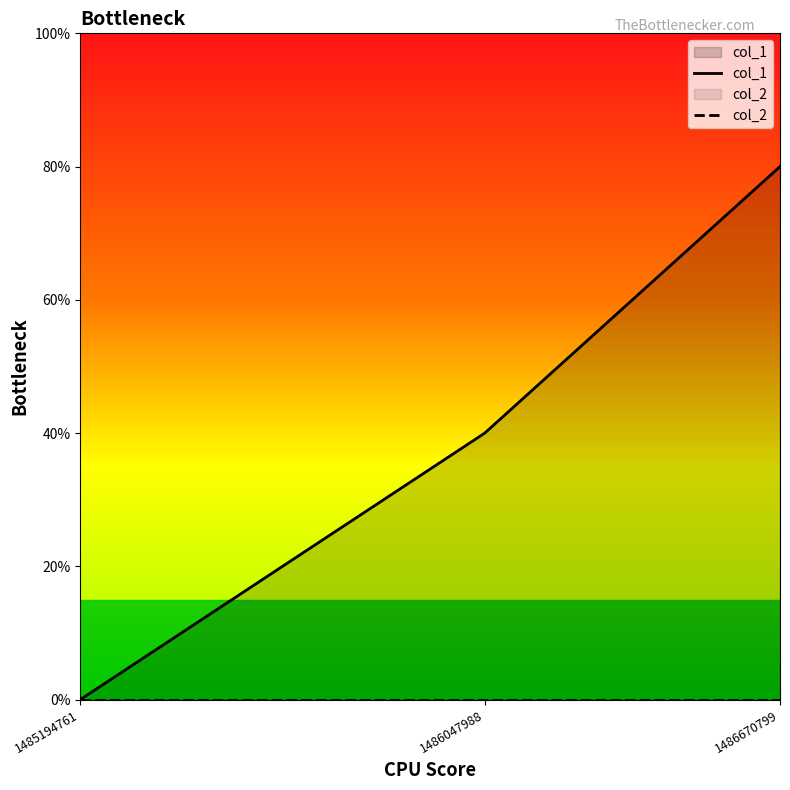

List the labels in order of value, largest first.

1486670799, 1486047988, 1485194761